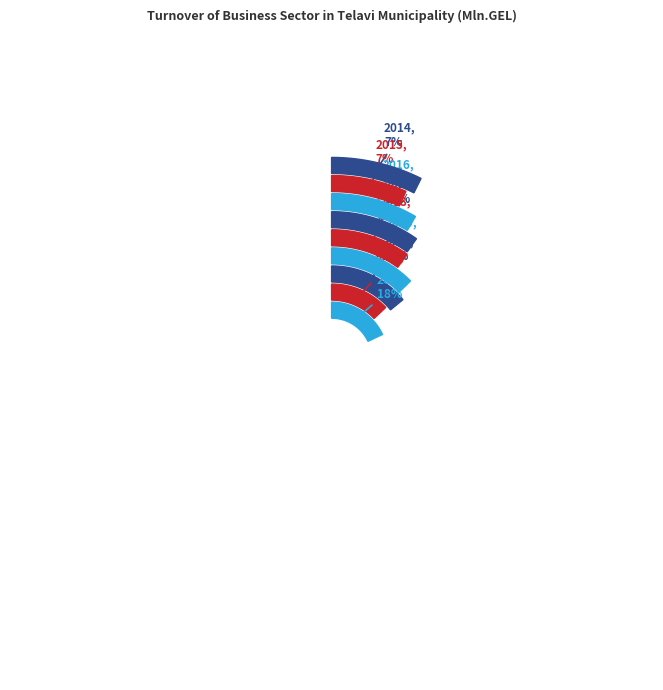

Count the number of slices in the pie.

9